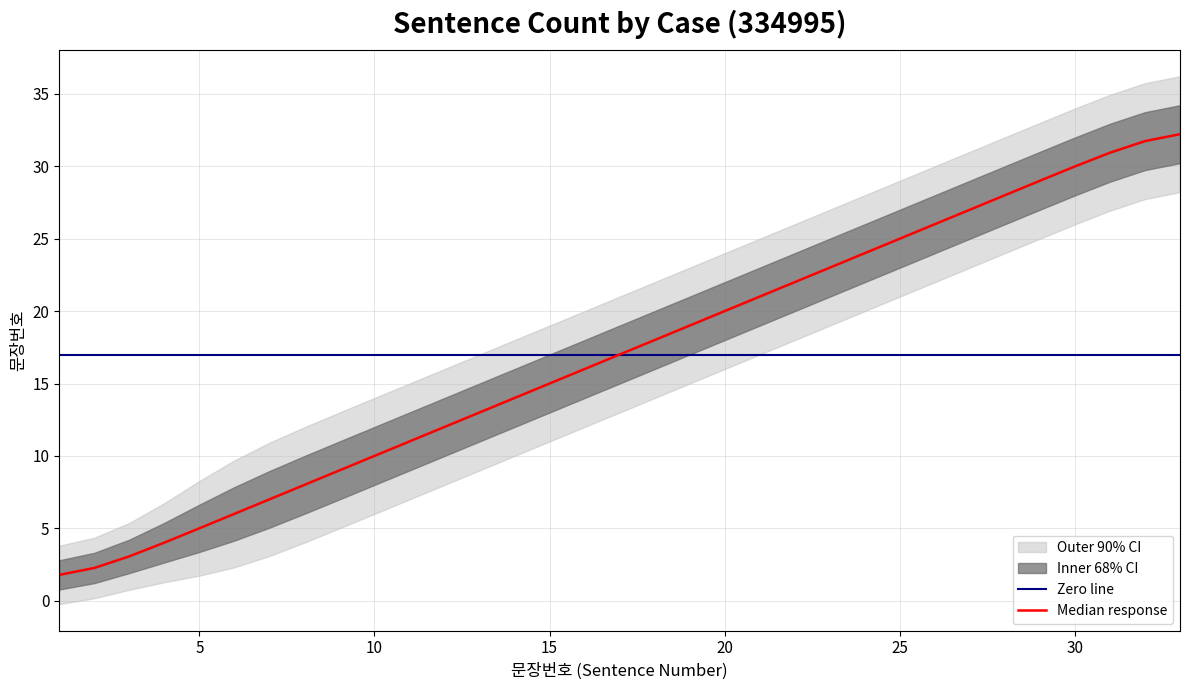

What is the sum of all center values?

561